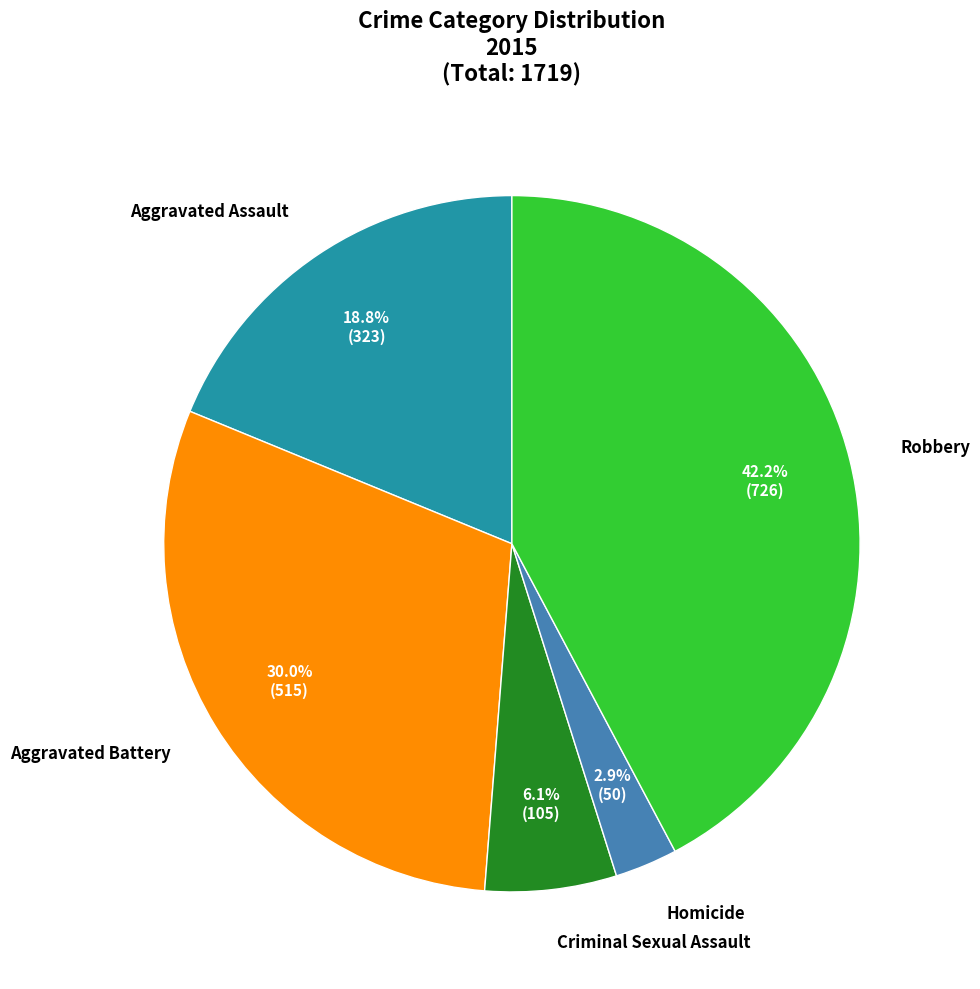

Is there any slice that represents more than half of the pie?

No